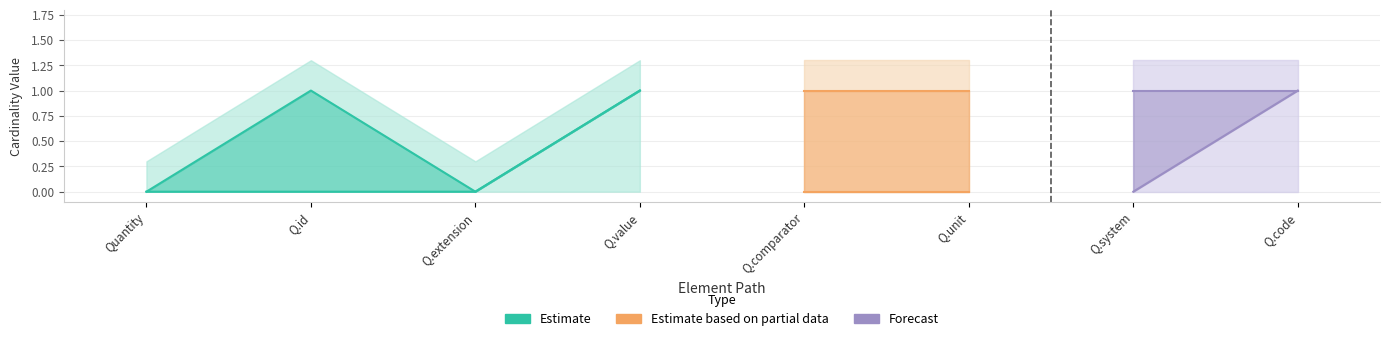

Is it true that Min equals 0 at Quantity.value?

False